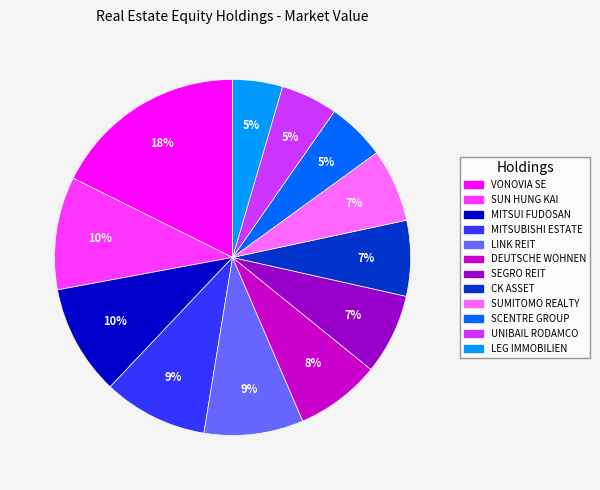

The MITSUBISHI ESTATE slice represents 24% of the pie. True or false?

False